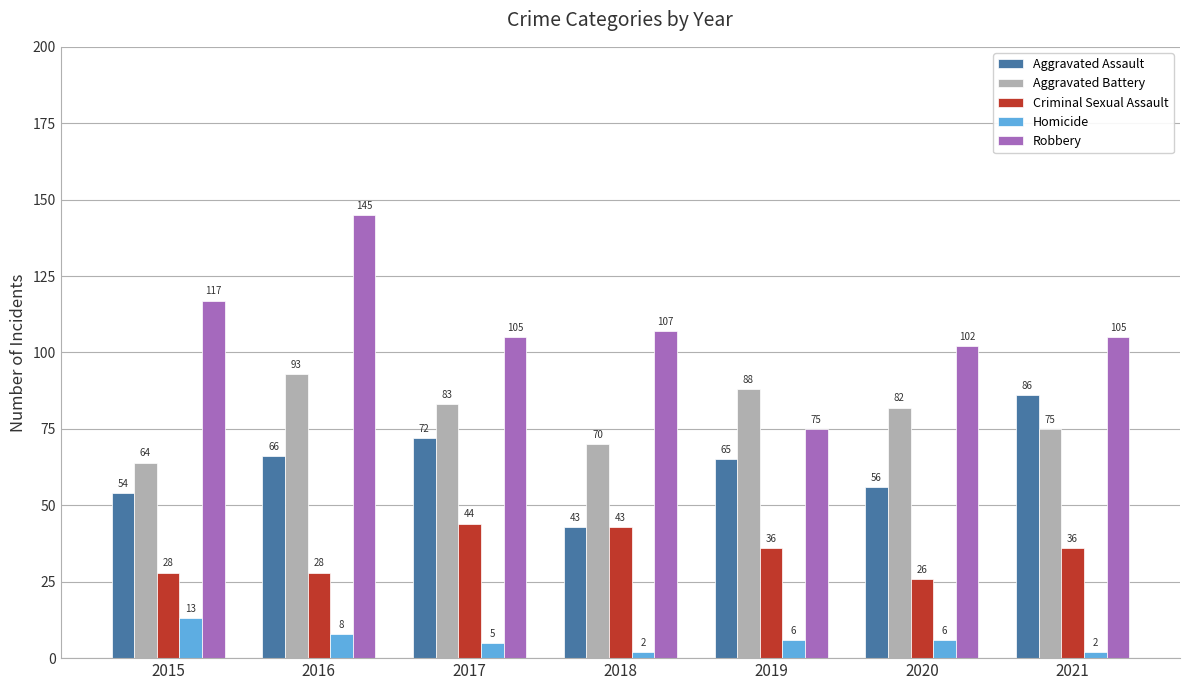

Where does the Homicide series first go above 6?

2015